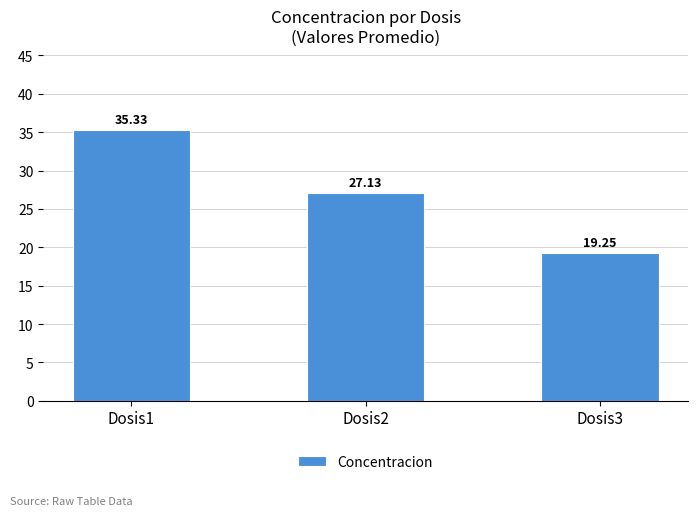

The value at Dosis1 is 7.9. True or false?

False